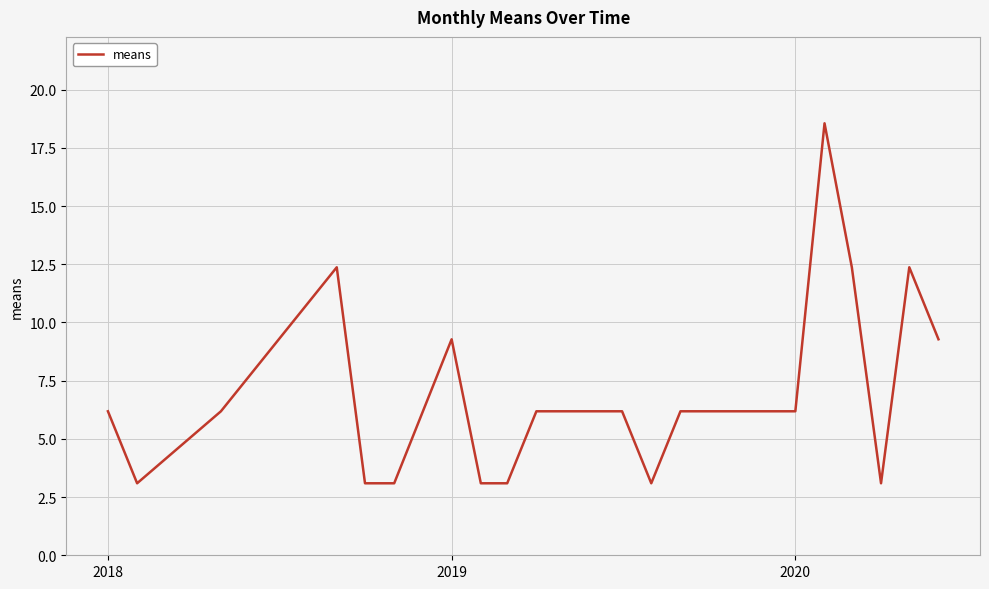

What is the difference between the maximum and minimum values?

15.5